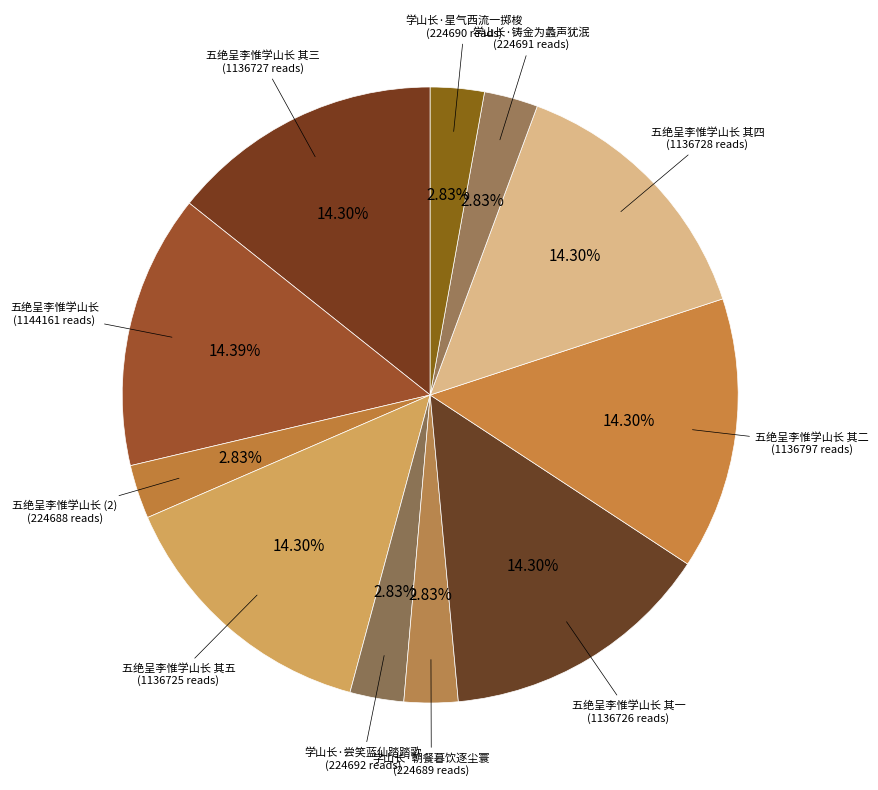

To the nearest percent, what percentage of the pie is 五绝呈李惟学山长 其二?

14%